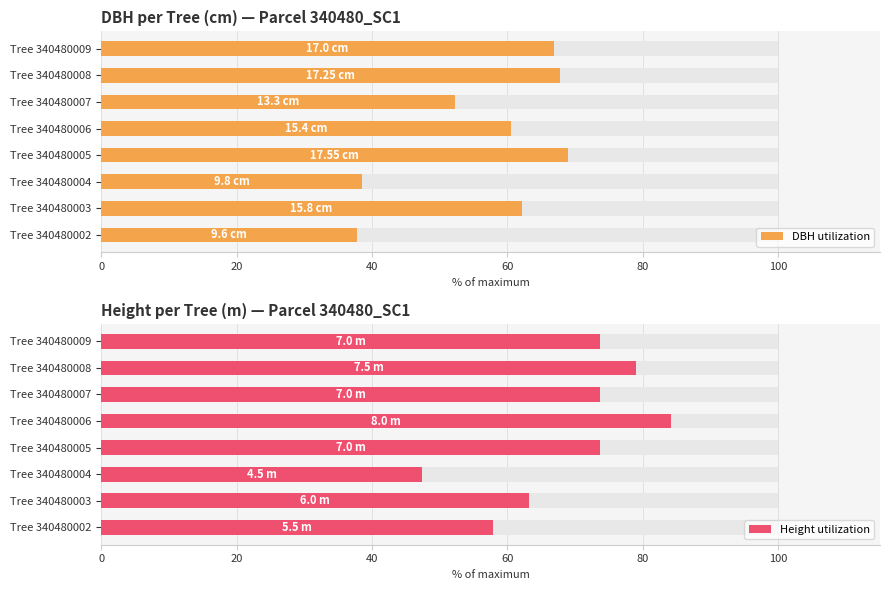

Reading left to right, transcribe all the data shown in this chart.

DBH utilization: 37.7	62.1	38.5	69.0	60.5	52.3	67.8	66.8
Height utilization: 57.9	63.2	47.4	73.7	84.2	73.7	78.9	73.7